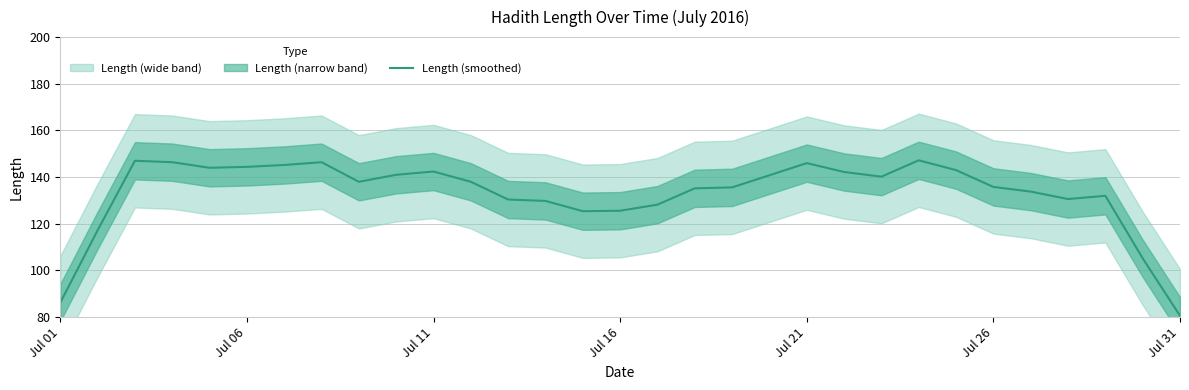

Reading right to left, list all the values displayed in this chart.

80.6	105.2	132.0	130.6	133.8	135.8	143.0	147.2	140.2	142.2	146.0	140.8	135.6	135.2	128.2	125.6	125.4	129.8	130.4	138.0	142.4	141.0	138.0	146.4	145.2	144.4	144.0	146.4	147.0	117.2	86.2